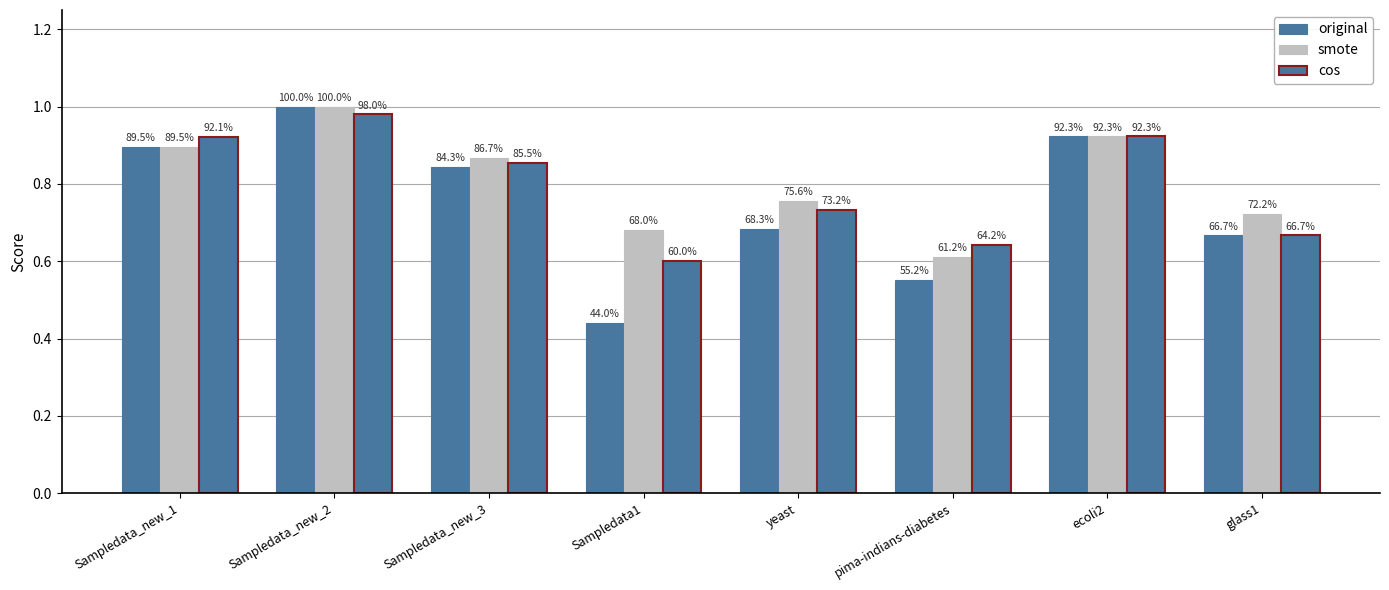

List the series in order of their overall mean, highest first.

smote, cos, original